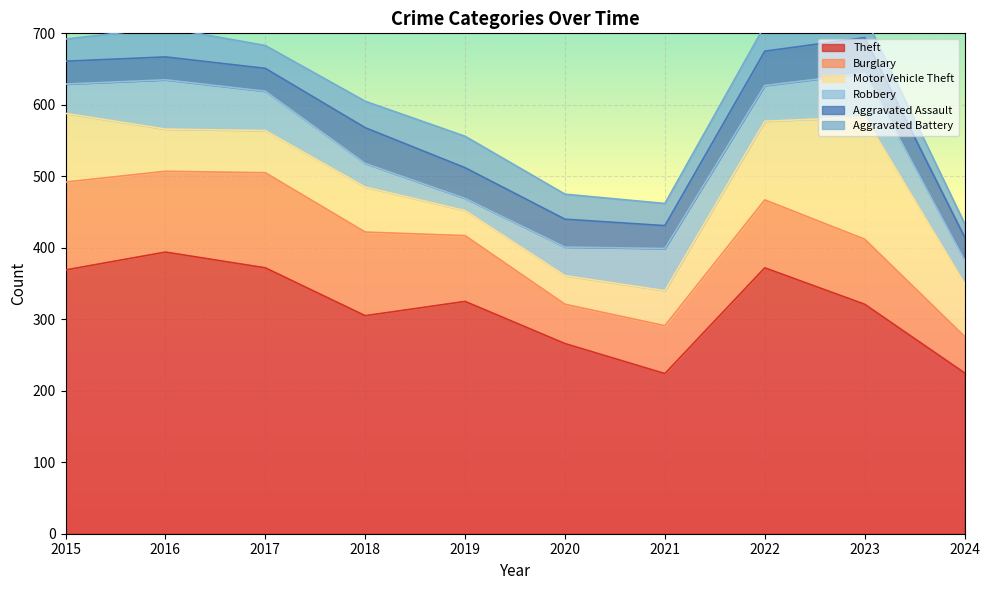

What is the total value across all series at 2021?

462